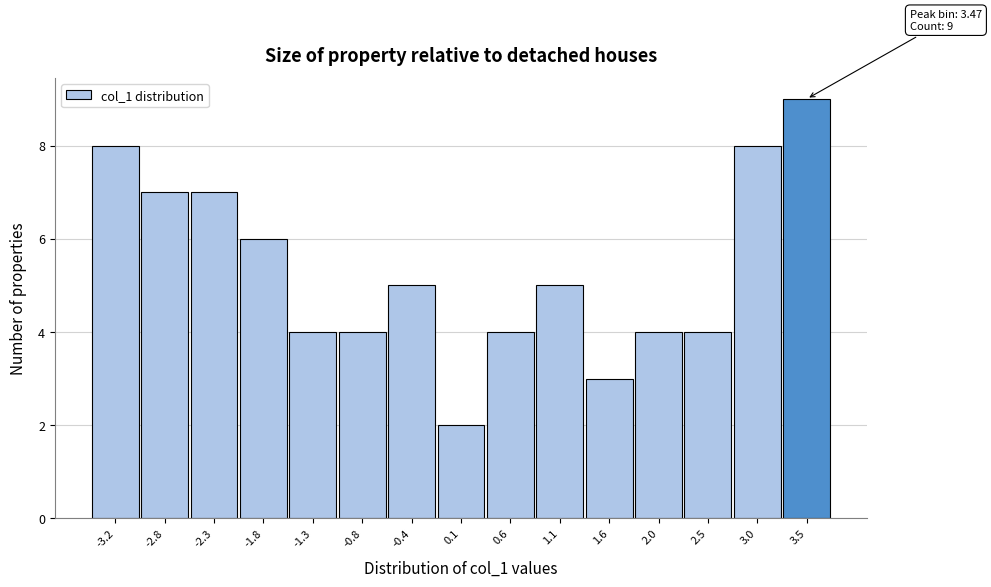

Over which range of the x-axis is the bar tallest?

3.25 to 3.70